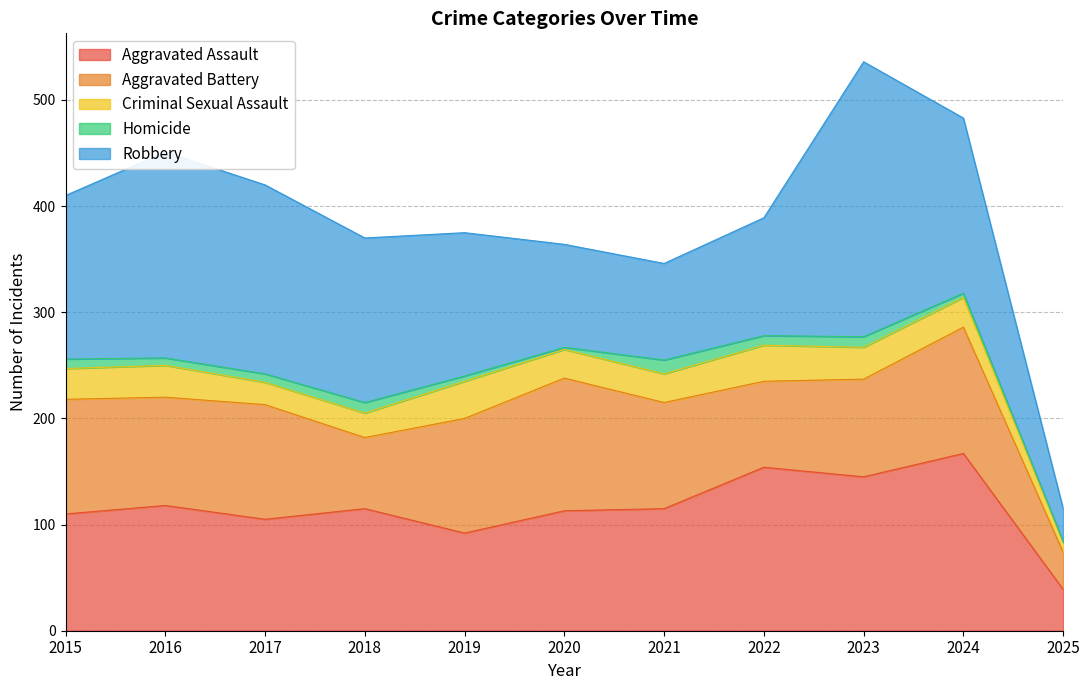

How many distinct data groups are displayed?

5